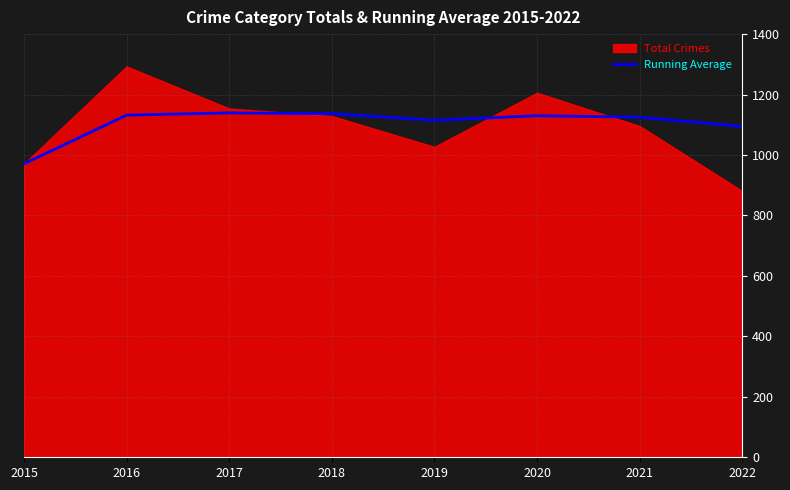

How many interior local valleys (lower than both neighbors) does the data have?

1